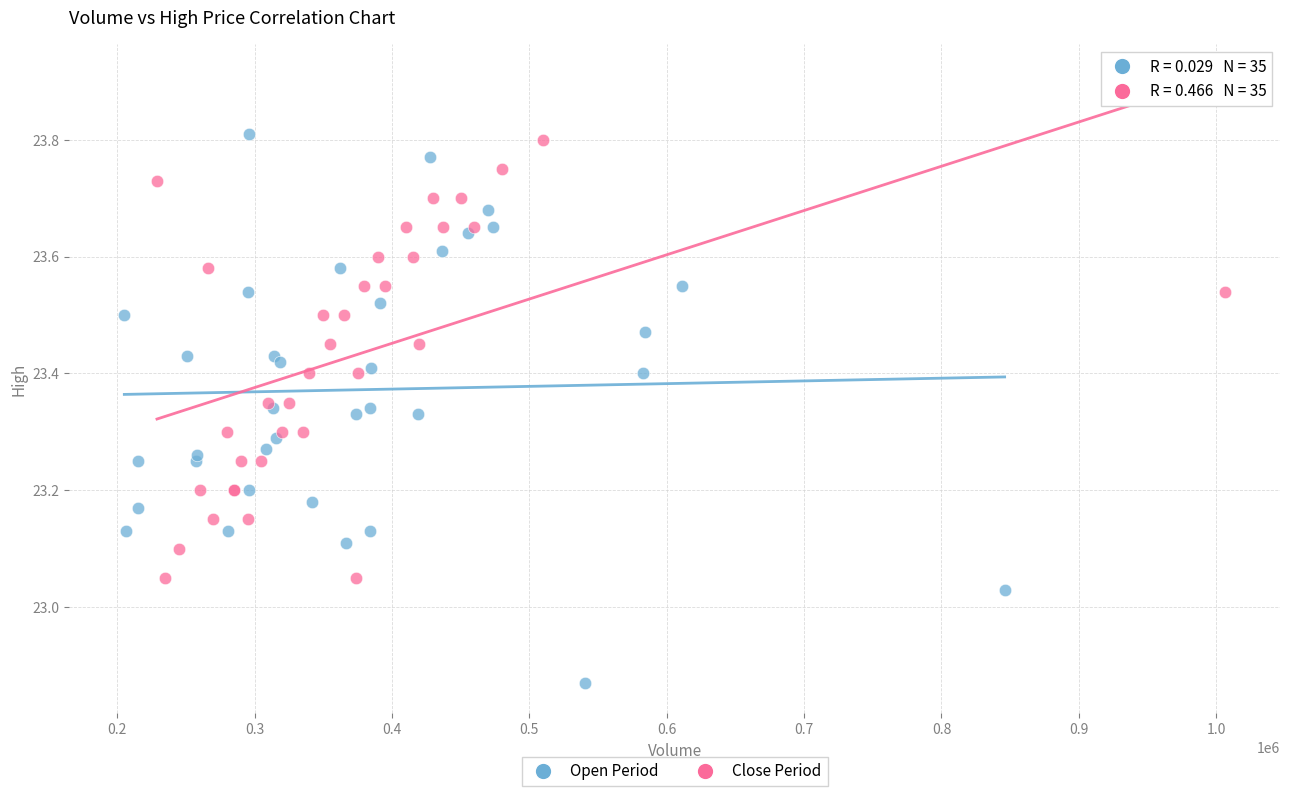

Which series has the largest Y range (max minus min)?

Open Period